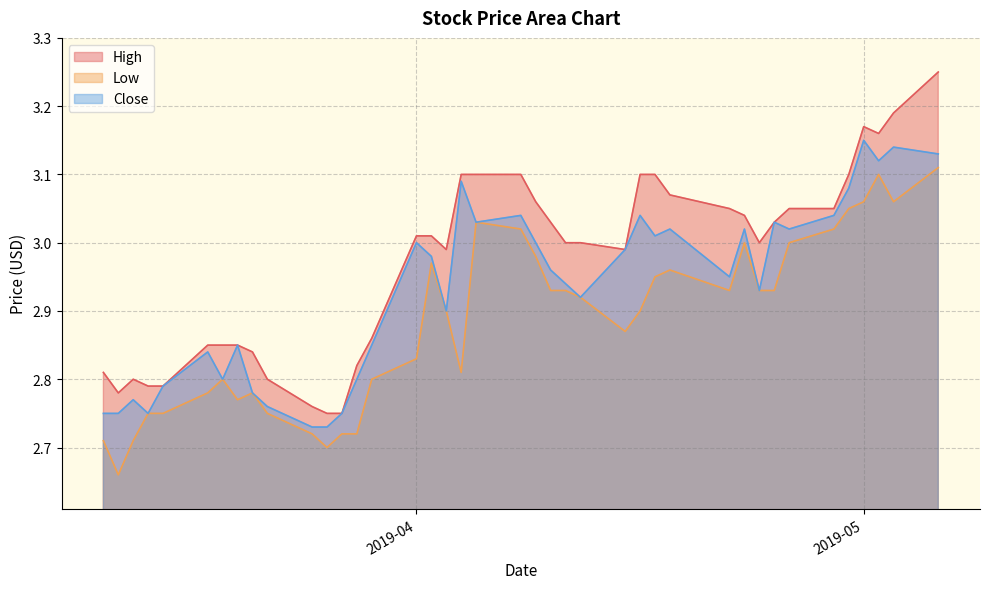

Reading right to left, what are all the values shown in this chart?

High: 3.2	3.2	3.2	3.2	3.1	3.0	3.0	3.0	3.0	3.0	3.0	3.1	3.1	3.1	3.0	3.0	3.0	3.0	3.1	3.1	3.1	3.1	3.0	3.0	3.0	2.9	2.8	2.8	2.8	2.8	2.8	2.8	2.8	2.8	2.8	2.8	2.8	2.8	2.8	2.8
Low: 3.1	3.1	3.1	3.1	3.0	3.0	3.0	2.9	2.9	3.0	2.9	3.0	3.0	2.9	2.9	2.9	2.9	2.9	3.0	3.0	3.0	2.8	2.9	3.0	2.8	2.8	2.7	2.7	2.7	2.7	2.8	2.8	2.8	2.8	2.8	2.8	2.8	2.7	2.7	2.7
Close: 3.1	3.1	3.1	3.2	3.1	3.0	3.0	3.0	2.9	3.0	3.0	3.0	3.0	3.0	3.0	2.9	2.9	3.0	3.0	3.0	3.0	3.1	2.9	3.0	3.0	2.8	2.8	2.8	2.7	2.7	2.8	2.8	2.8	2.8	2.8	2.8	2.8	2.8	2.8	2.8